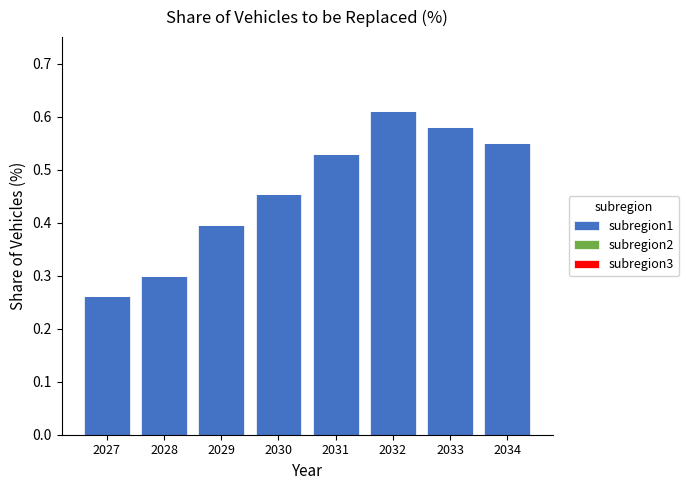

Between 2029 and 2034, which is larger?

2034